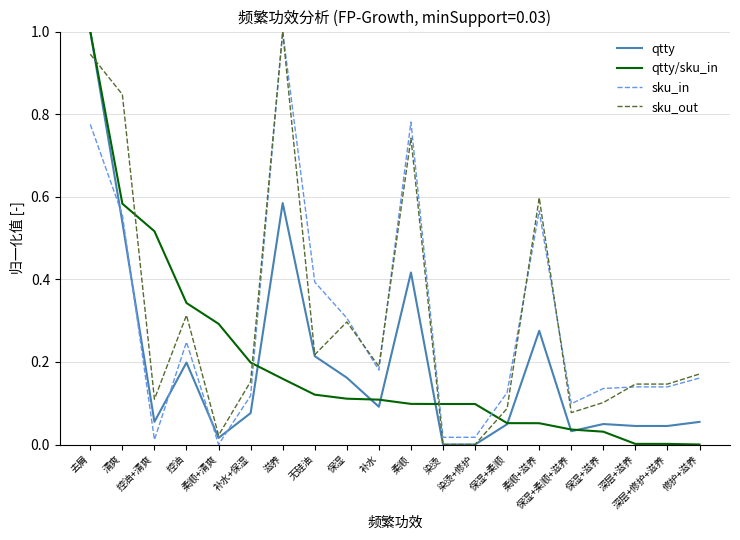

What is the greatest value displayed?

1.0